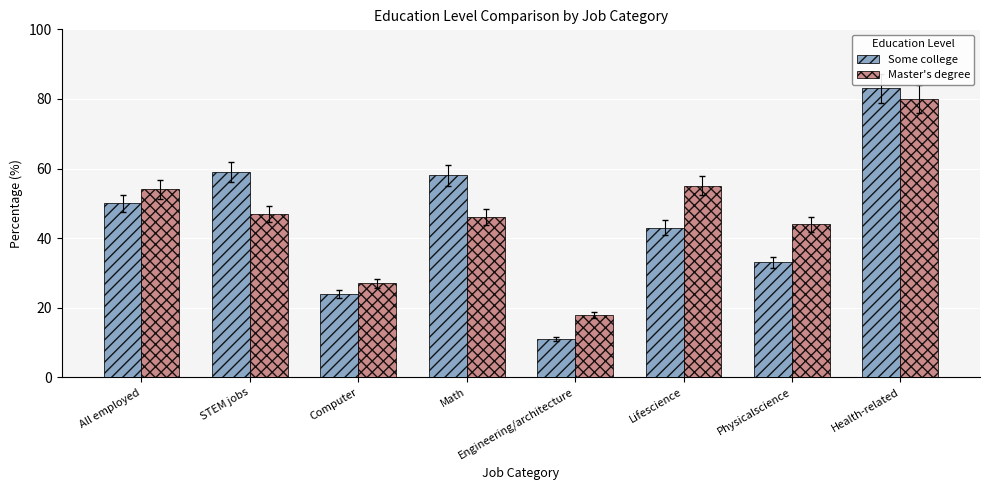

What is the difference between the maximum and minimum values in the Some college series?

72